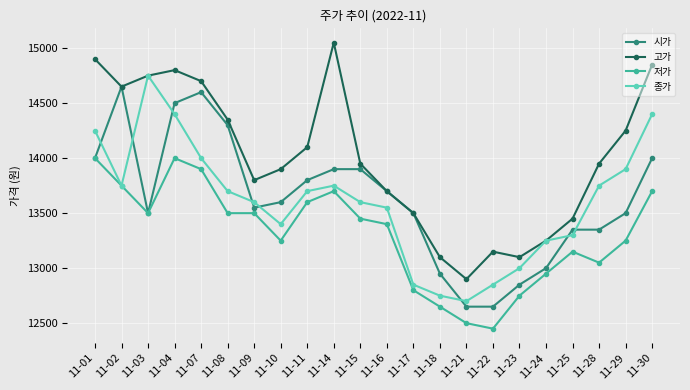

How many distinct data groups are displayed?

4